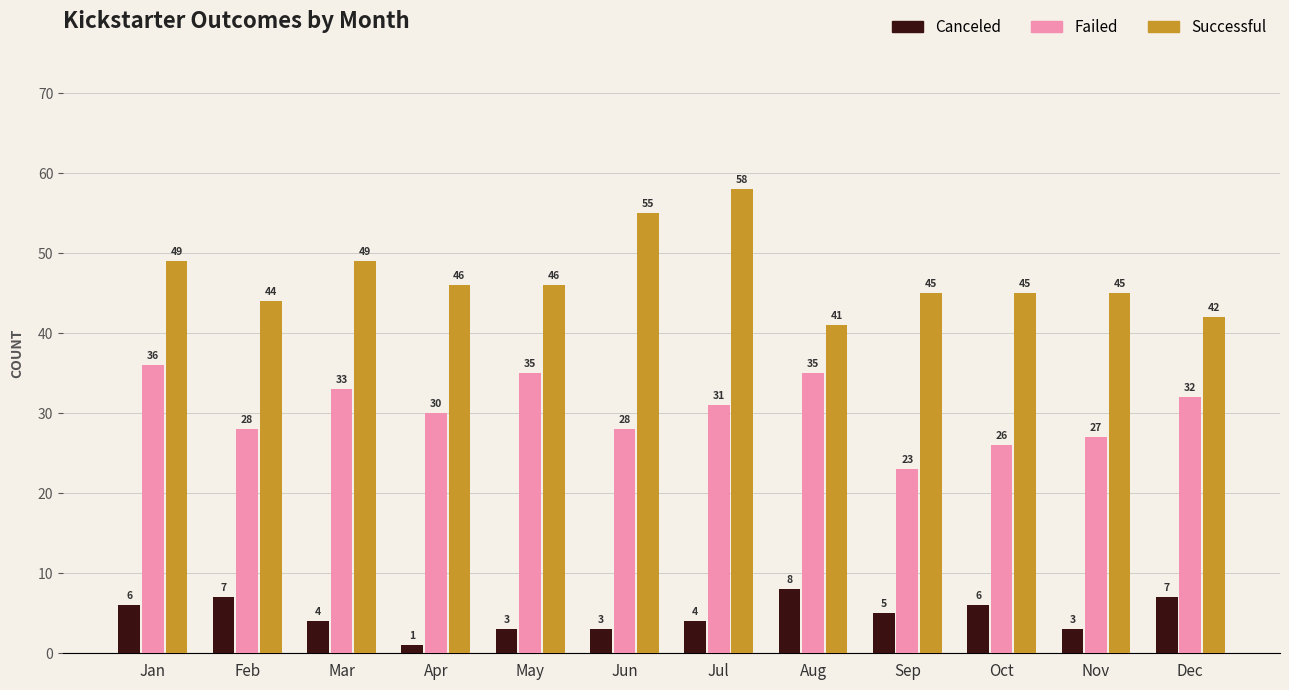

What is the total value across all series at Oct?

77